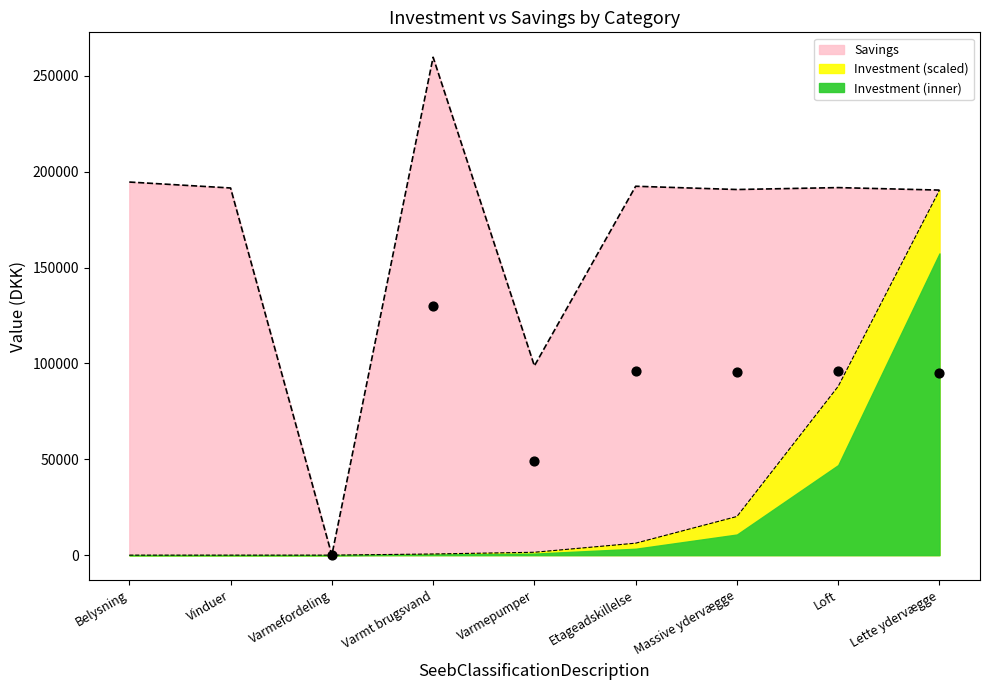

At how many categories does at least one series exceed 225950?

1